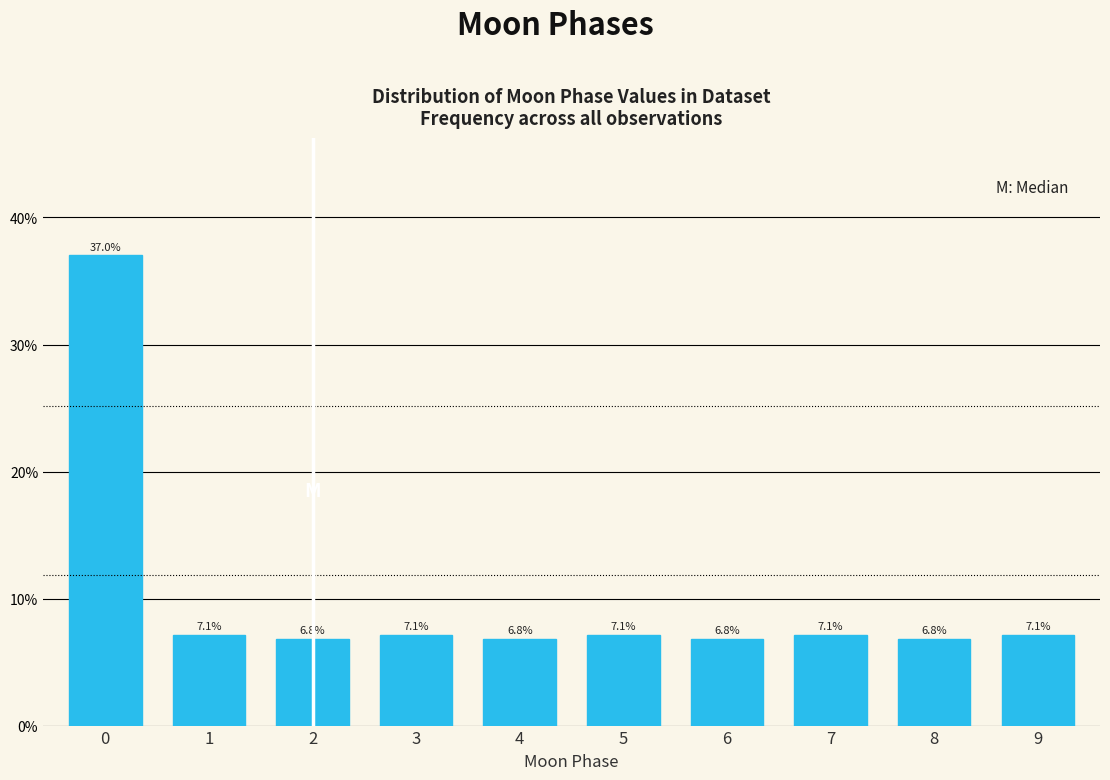

Reading left to right, list all the values displayed in this chart.

37.0	7.1	6.8	7.1	6.8	7.1	6.8	7.1	6.8	7.1